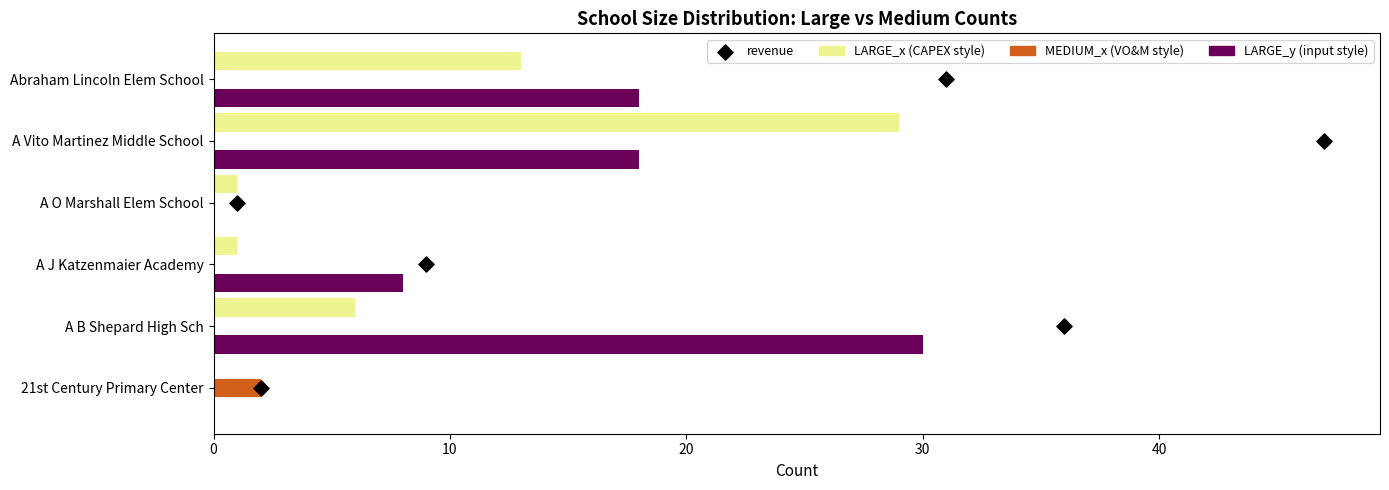

What is the total value across all series at 40?

51